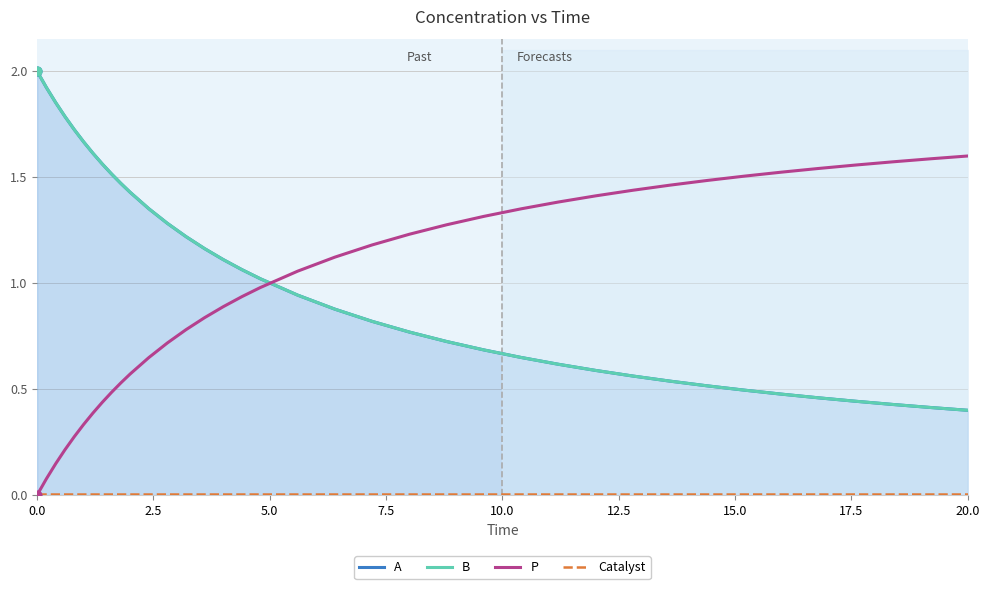

What are all the series names shown in the legend?

A, B, P, Catalyst